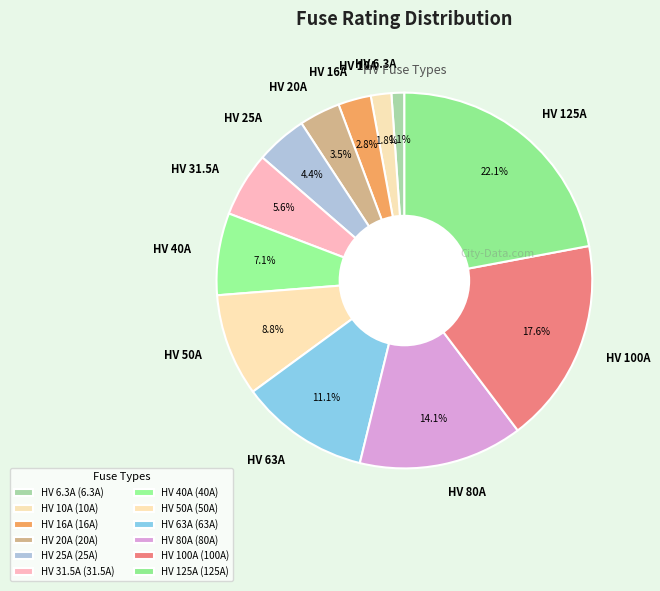

Rank the categories by value from lowest to highest.

HV 6.3A, HV 10A, HV 16A, HV 20A, HV 25A, HV 31.5A, HV 40A, HV 50A, HV 63A, HV 80A, HV 100A, HV 125A